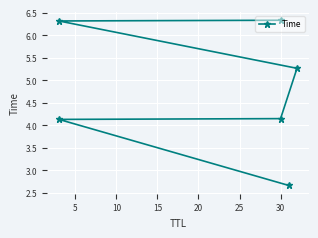

Reading left to right, list all the values displayed in this chart.

2.7	4.1	4.1	5.3	6.3	6.3